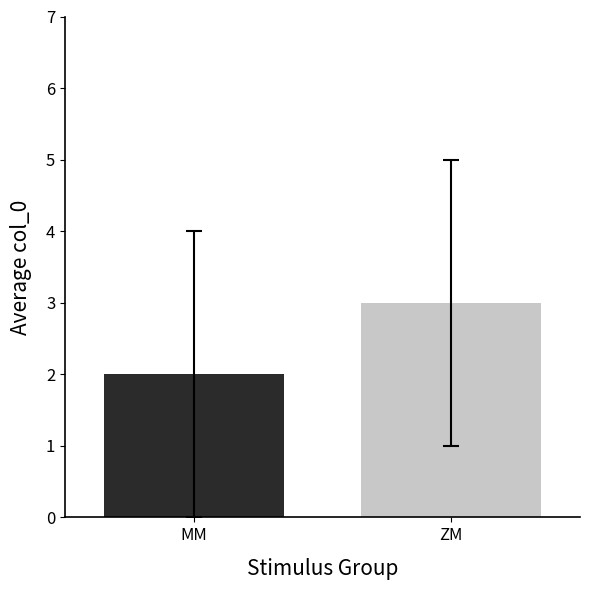

What is the spread (max minus min) of values at 2?

1